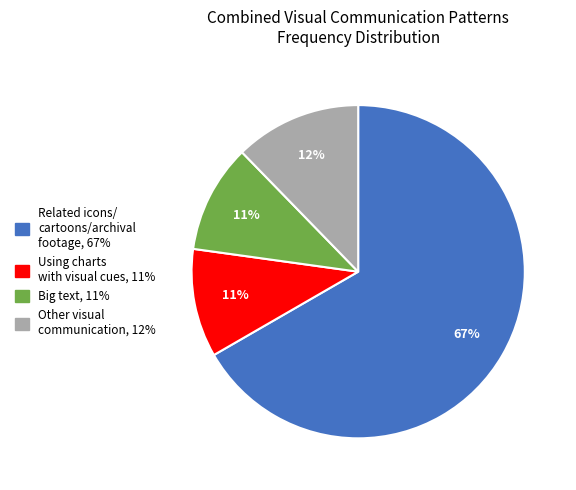

To the nearest percent, what is the average slice percentage?

25%